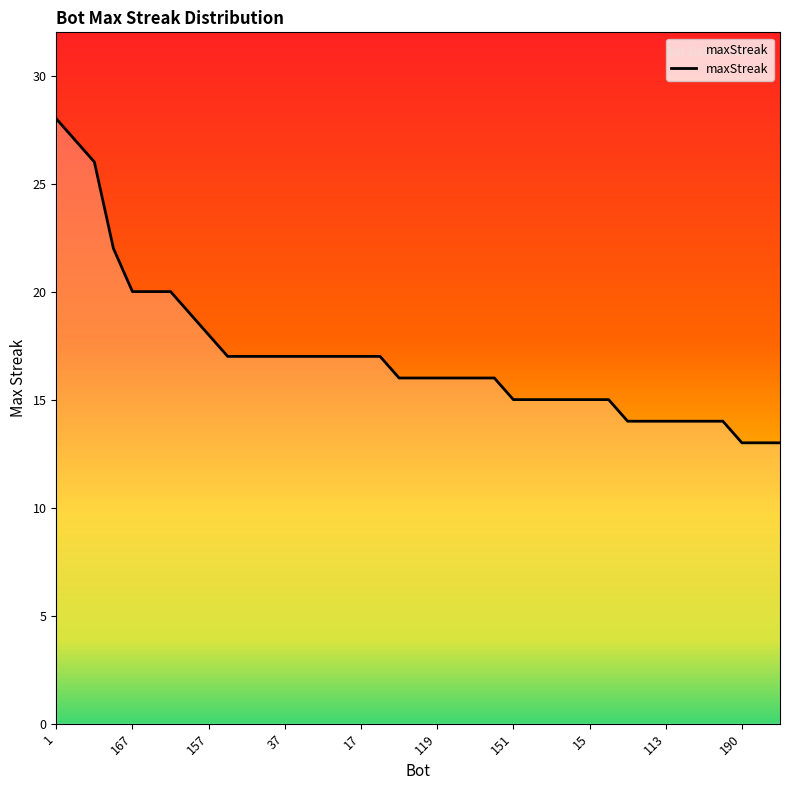

What is the smallest value displayed?

13